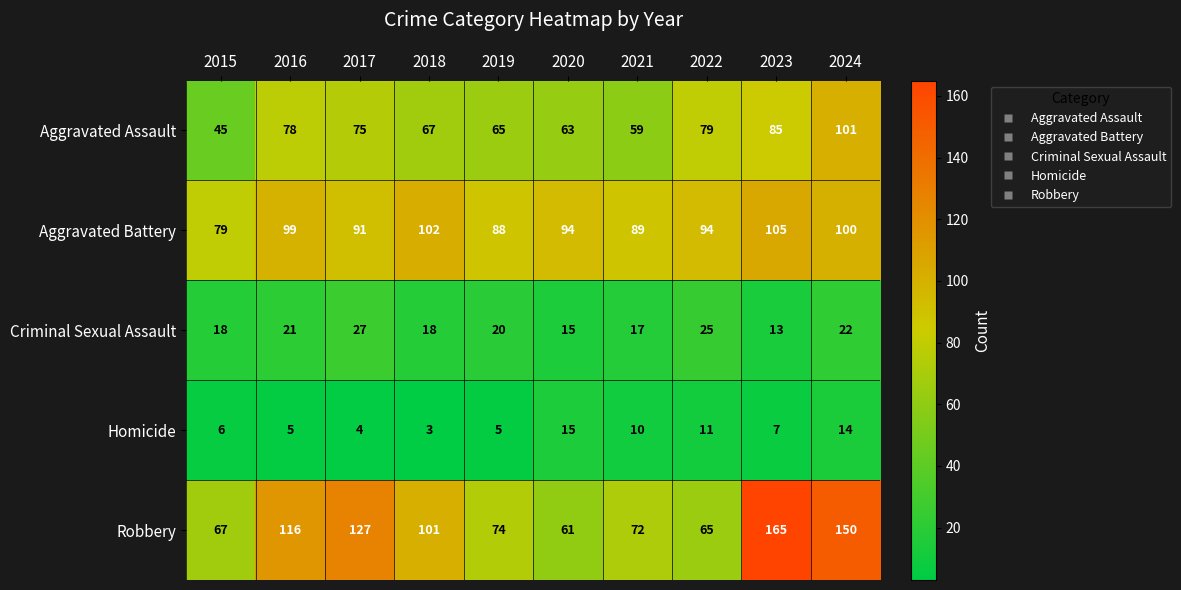

Where is Homicide nearest to the value 9?

2021